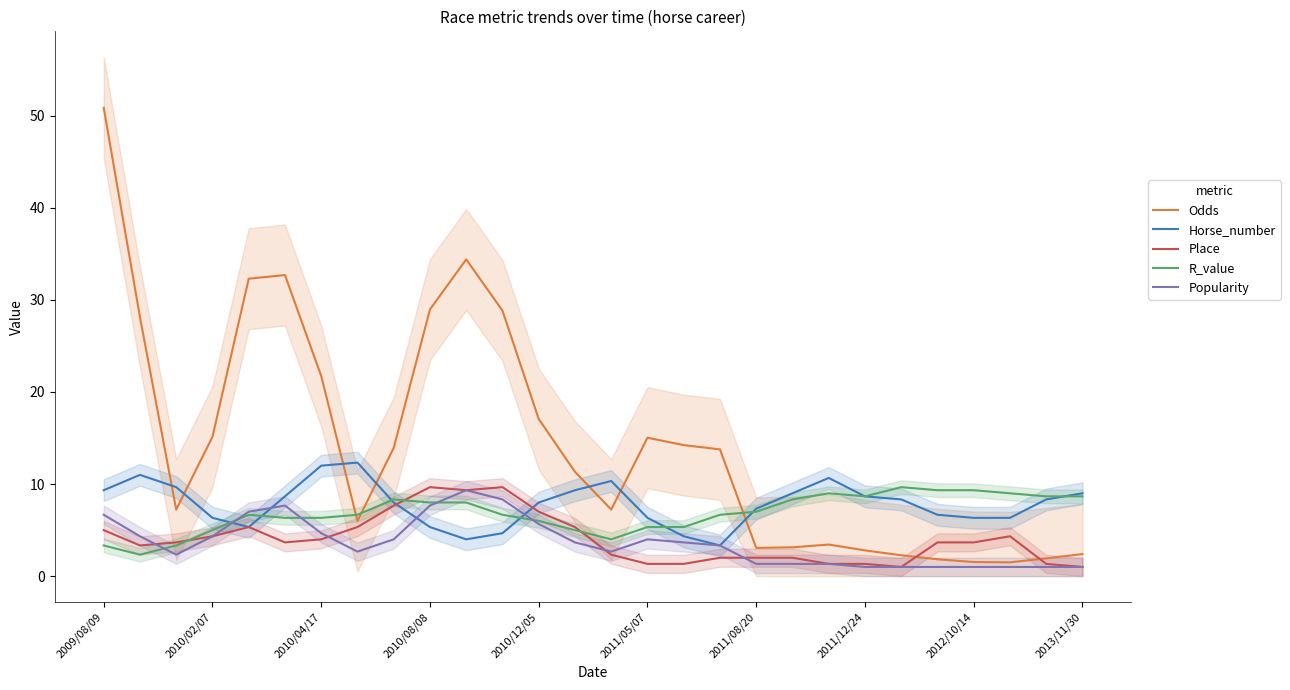

List the series in order of their peak value, highest first.

Odds, Horse_number, Place, R_value, Popularity